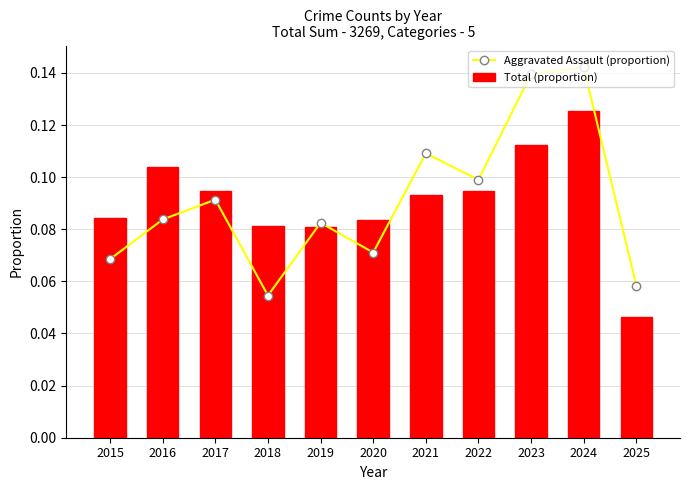

Which series has the largest total across all categories?

Aggravated Assault (proportion)